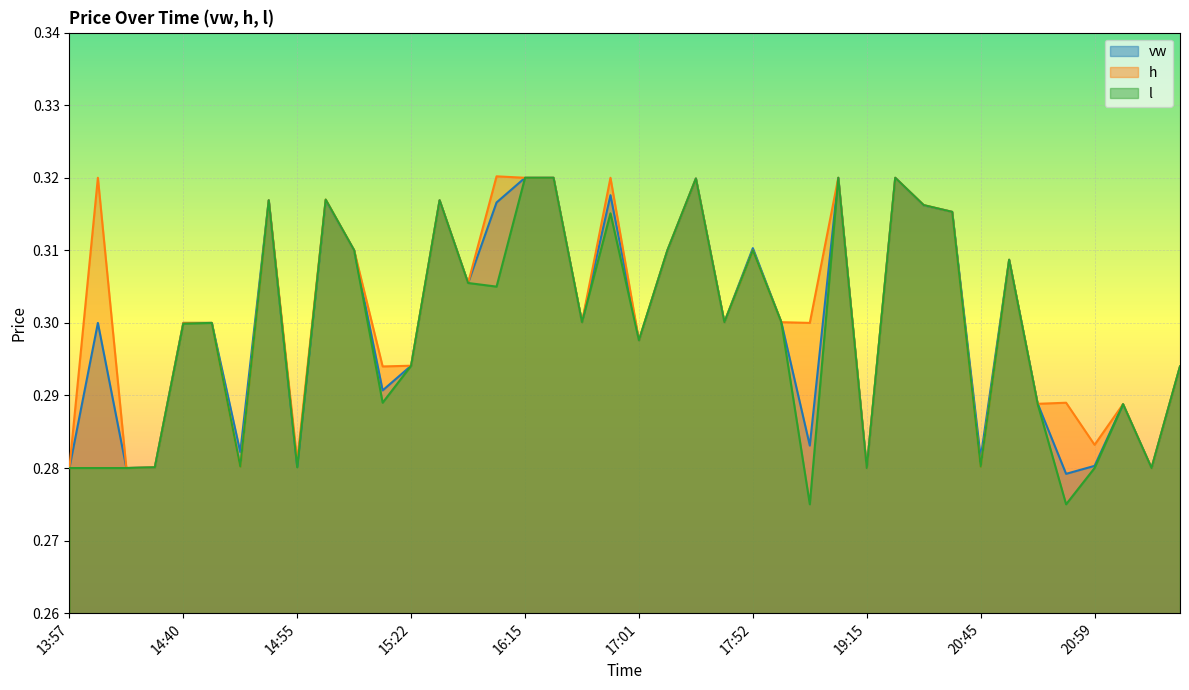

Rank the series by their maximum value, from lowest to highest.

vw, l, h